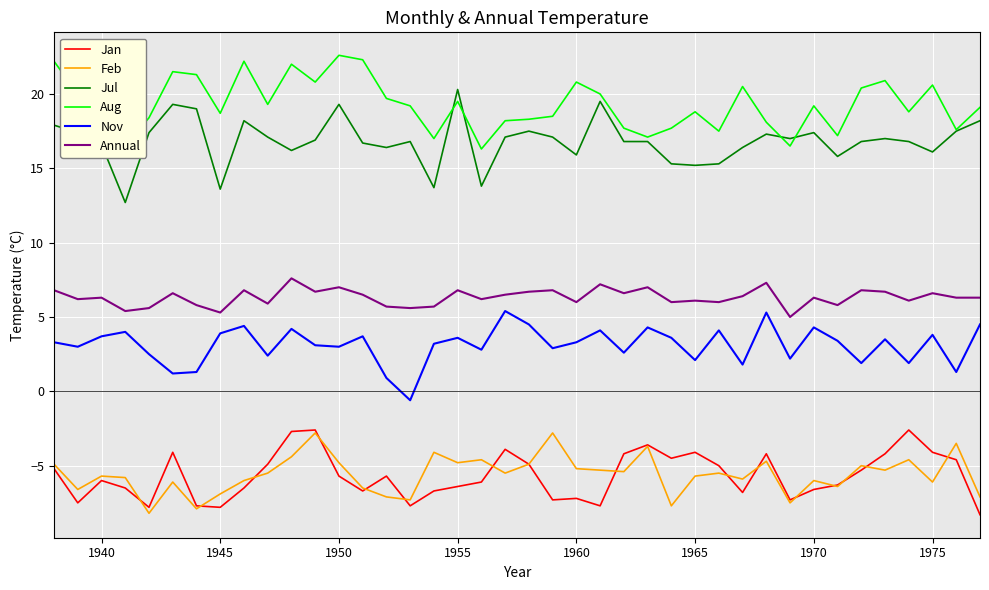

True or false: Jan and Aug cross at least once.

False